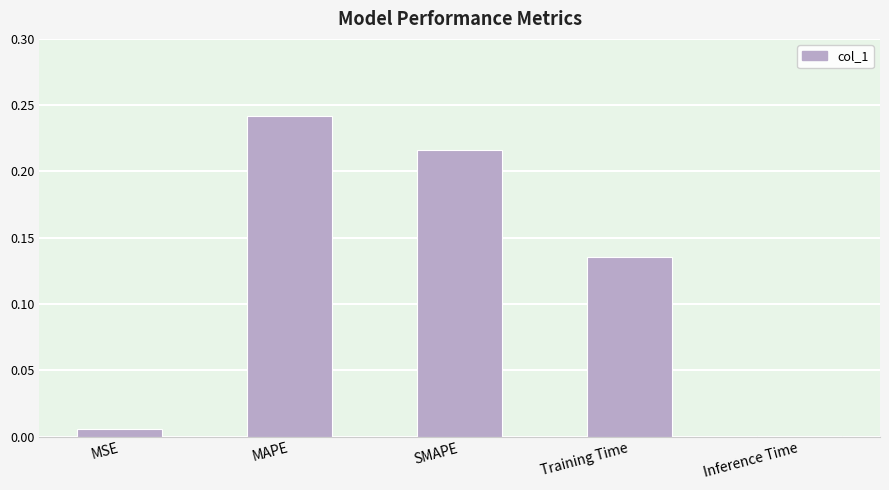

Between Inference Time and Training Time, which is larger?

Training Time